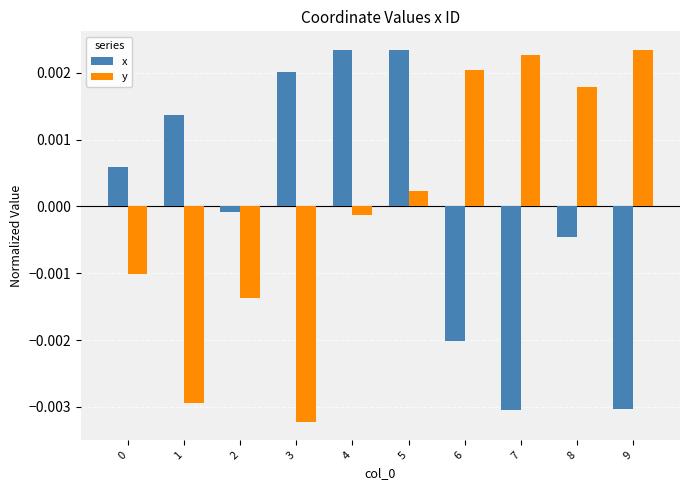

How many series are shown in this chart?

2